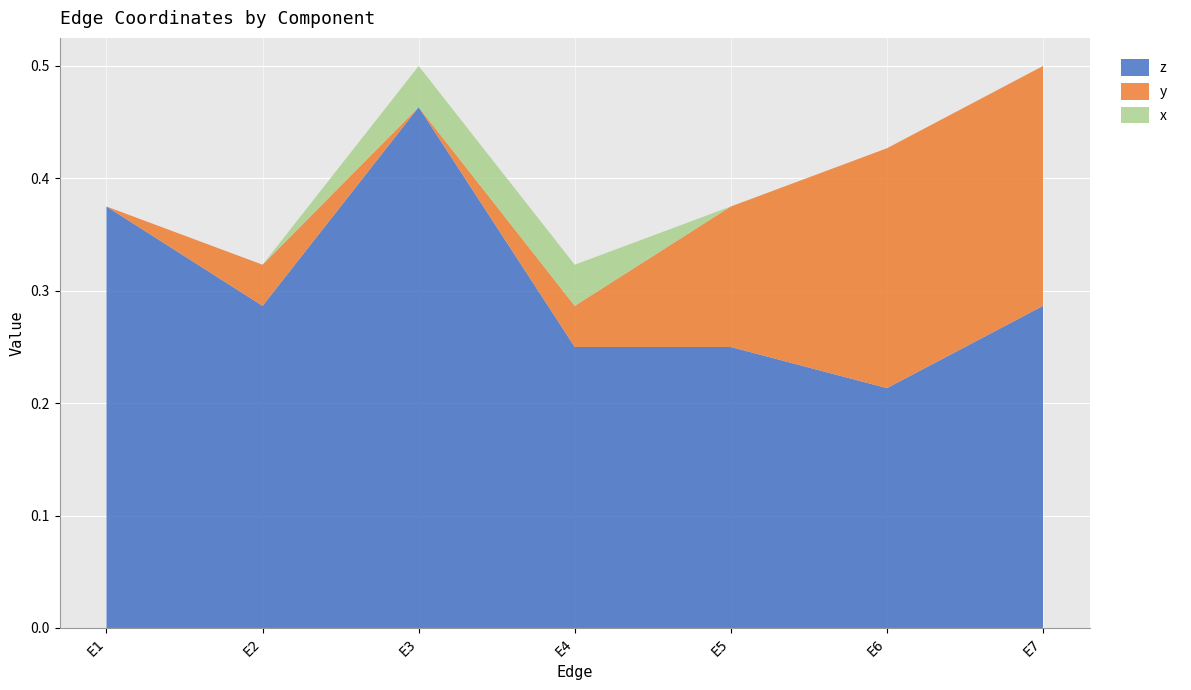

Reading left to right, transcribe all the data shown in this chart.

z: E1=0.4	E2=0.3	E3=0.5	E4=0.2	E5=0.2	E6=0.2	E7=0.3
y: E1=0.0	E2=0.0	E3=0.0	E4=0.0	E5=0.1	E6=0.2	E7=0.2
x: E1=0.0	E2=0.0	E3=0.0	E4=0.0	E5=0.0	E6=0.0	E7=0.0